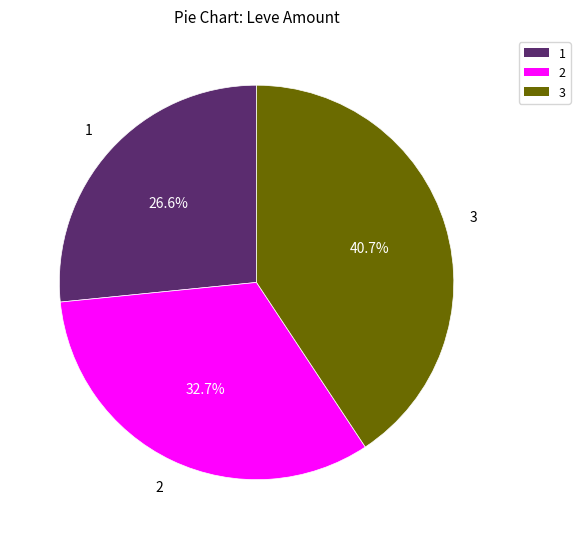

Is there a majority slice in this chart?

No